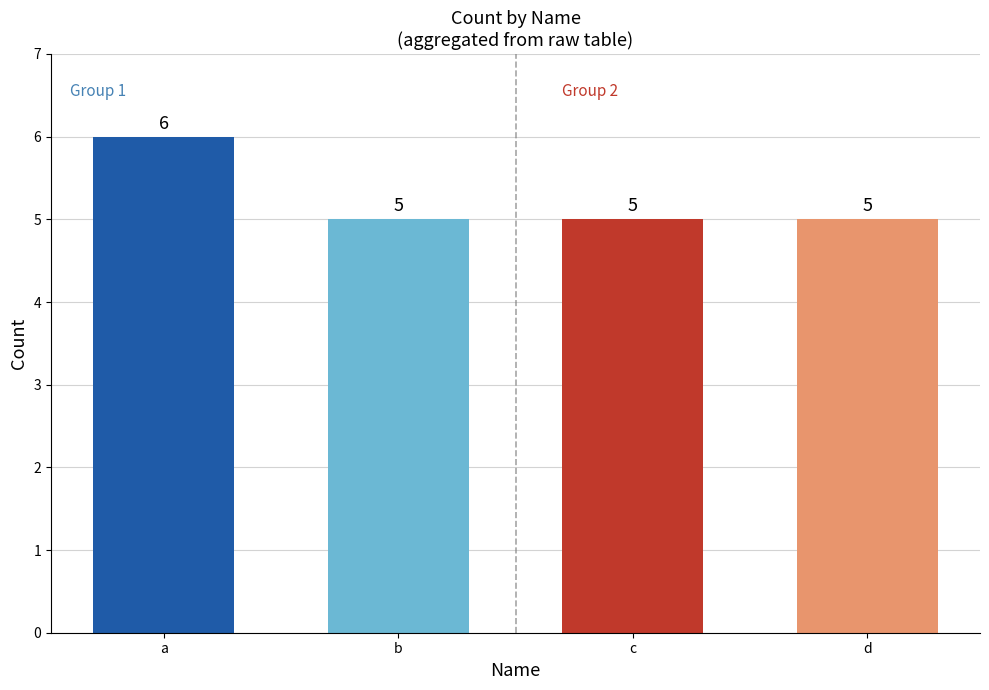

Between b and a, which is larger?

a